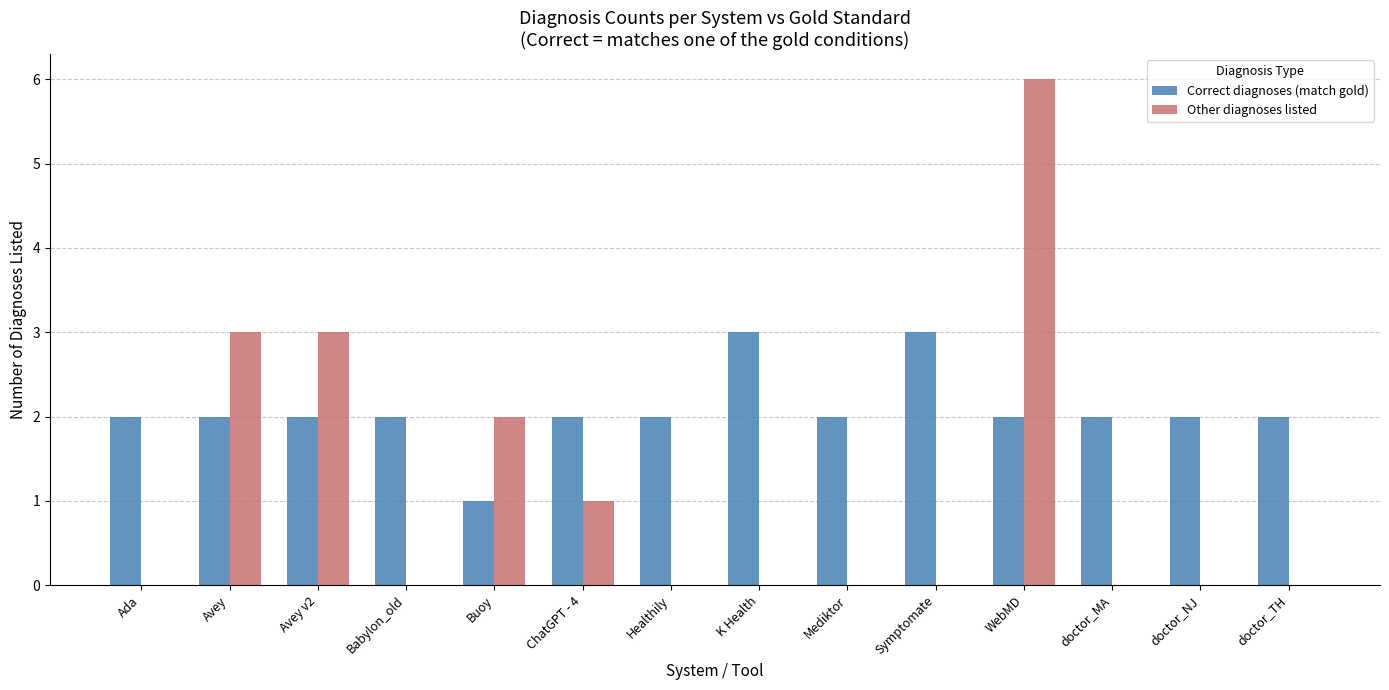

What is the total value across all series at doctor_MA?

2